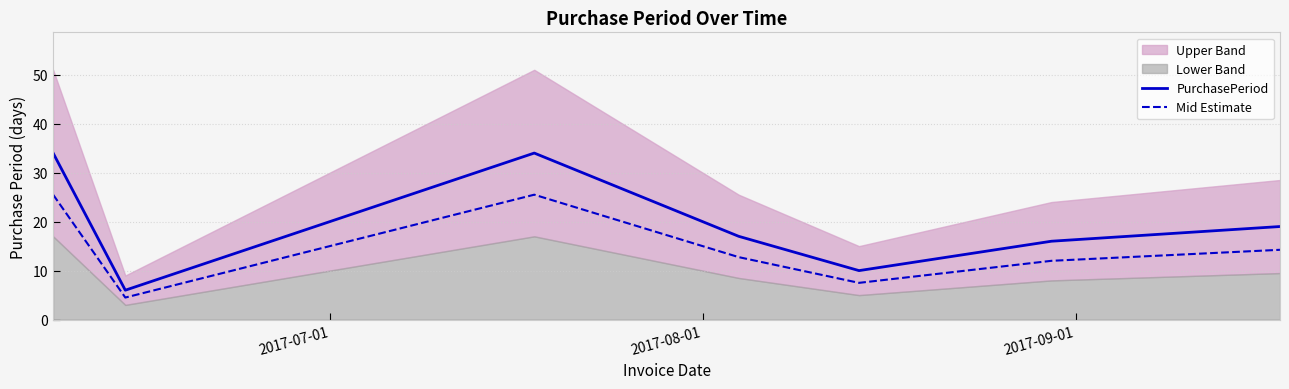

How many interior local peaks does the Mid Estimate series have?

1